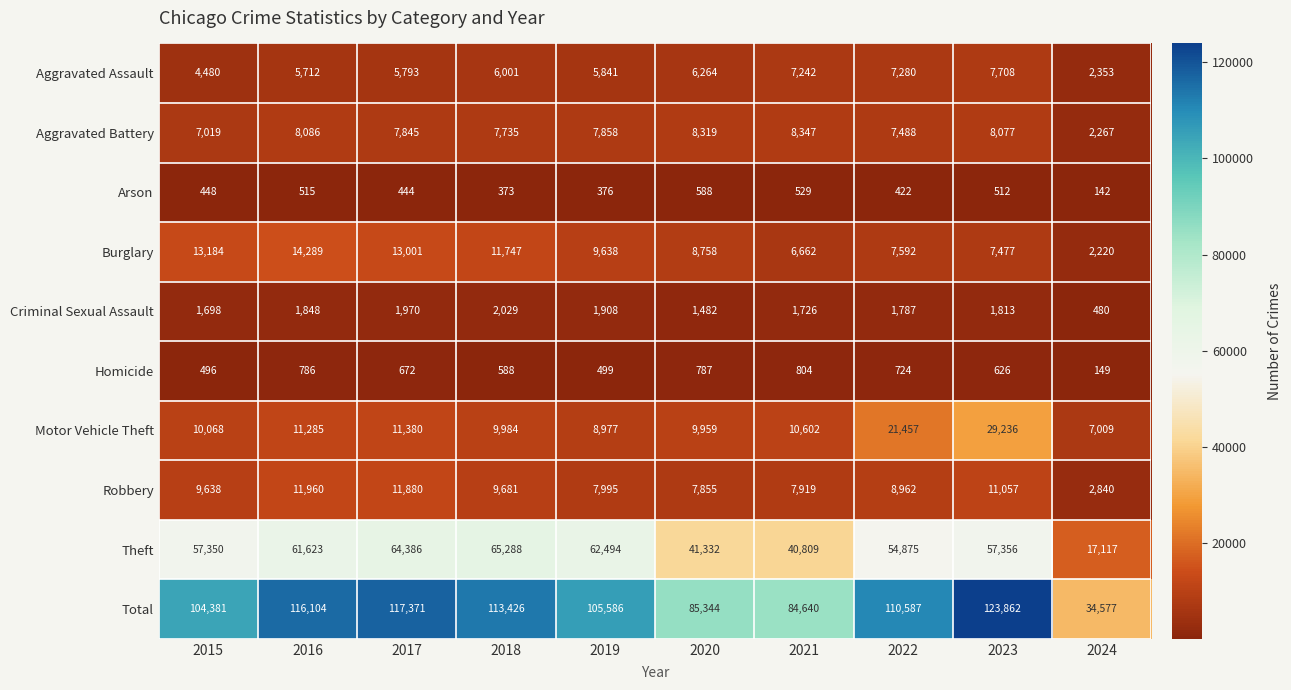

The value of Motor Vehicle Theft at 2020 is 3307. True or false?

False